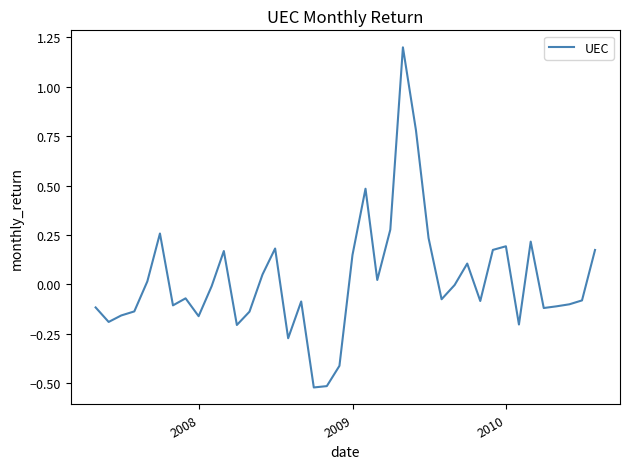

What is the maximum value shown in the chart?

1.2